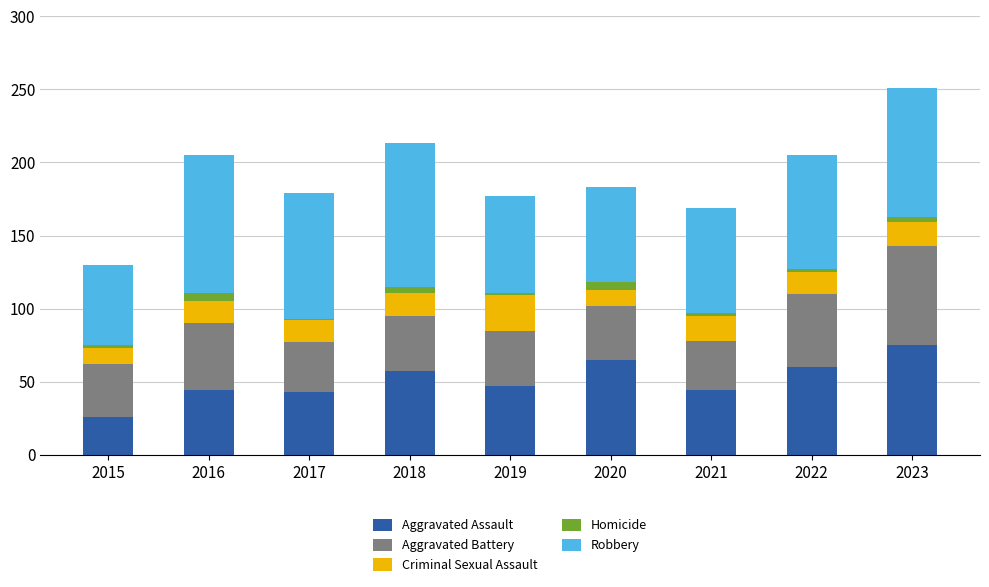

Is it true that Aggravated Assault equals 10 at 2019?

False